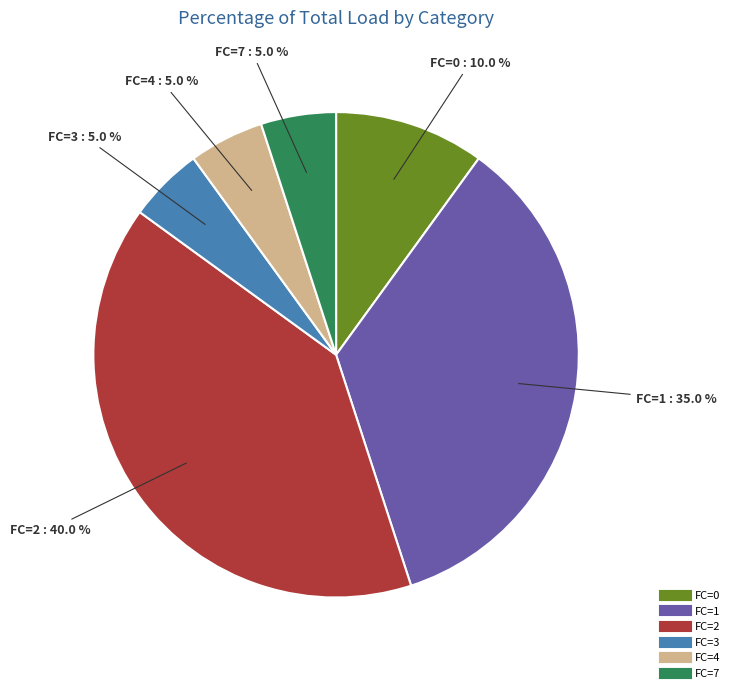

Is there any slice that represents more than half of the pie?

No